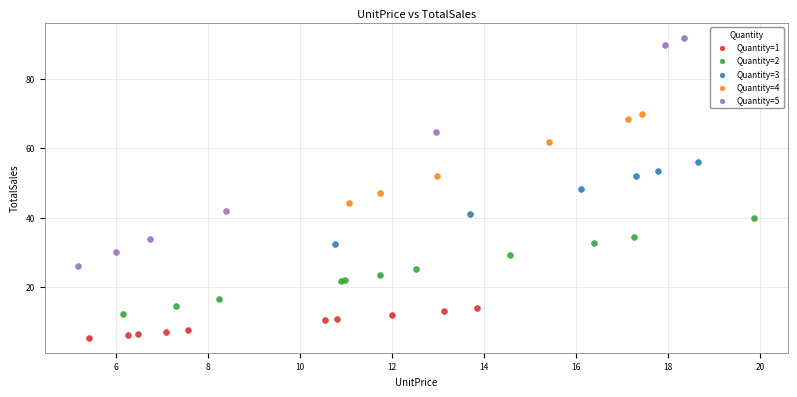

Which series reaches the minimum Y coordinate?

Quantity=1